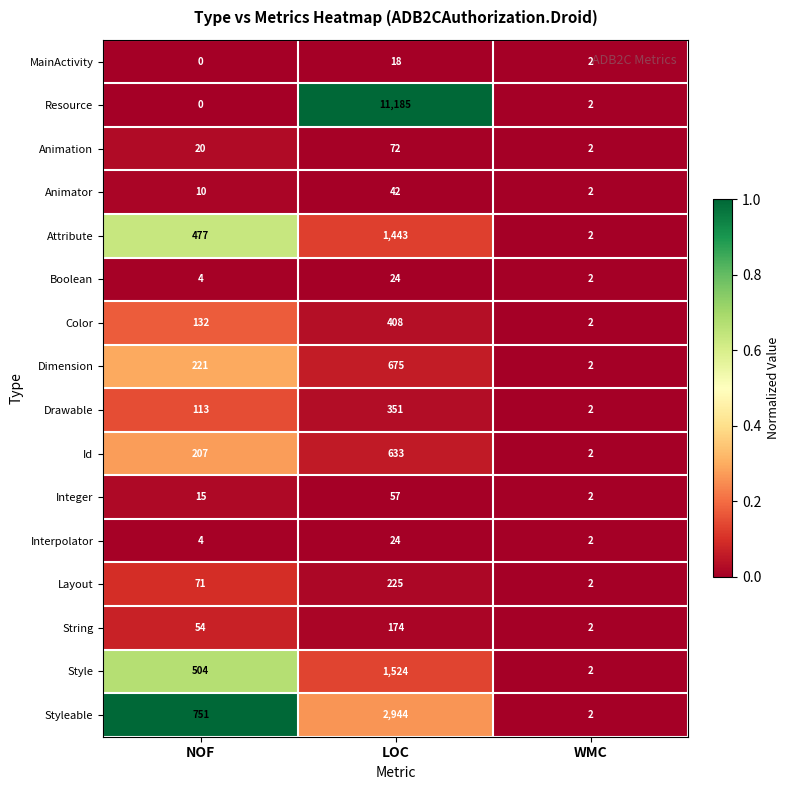

Where is MainActivity nearest to the value 9?

WMC